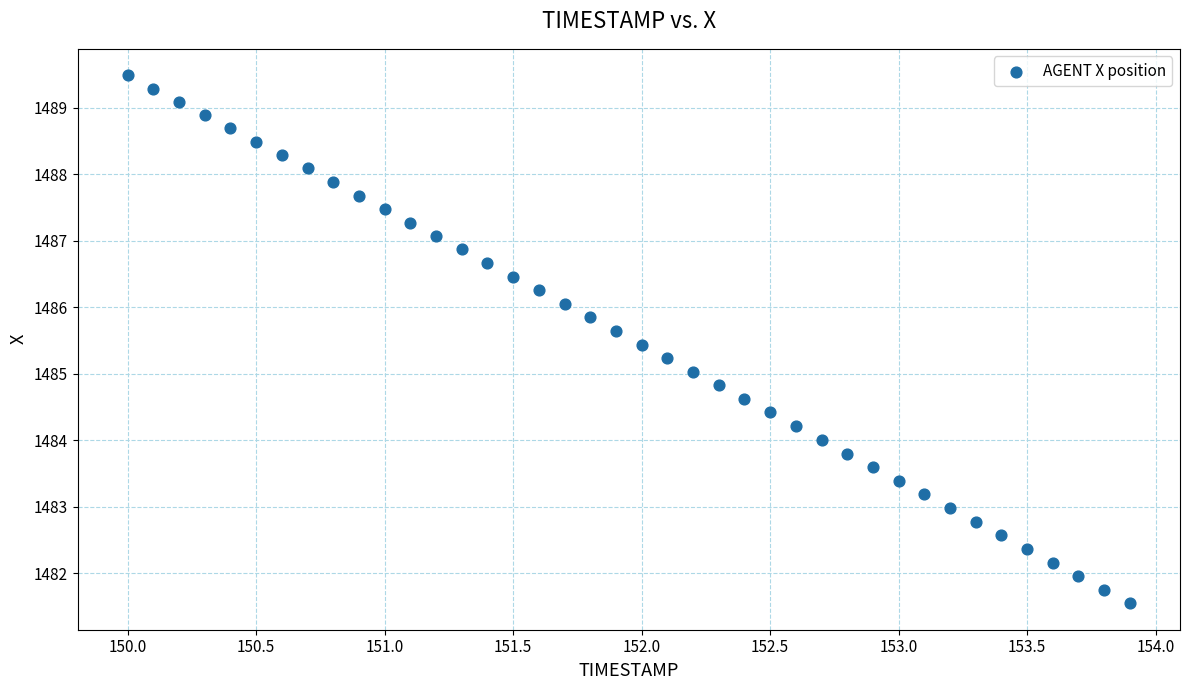

What is the range of Y values (max minus min)?

7.9